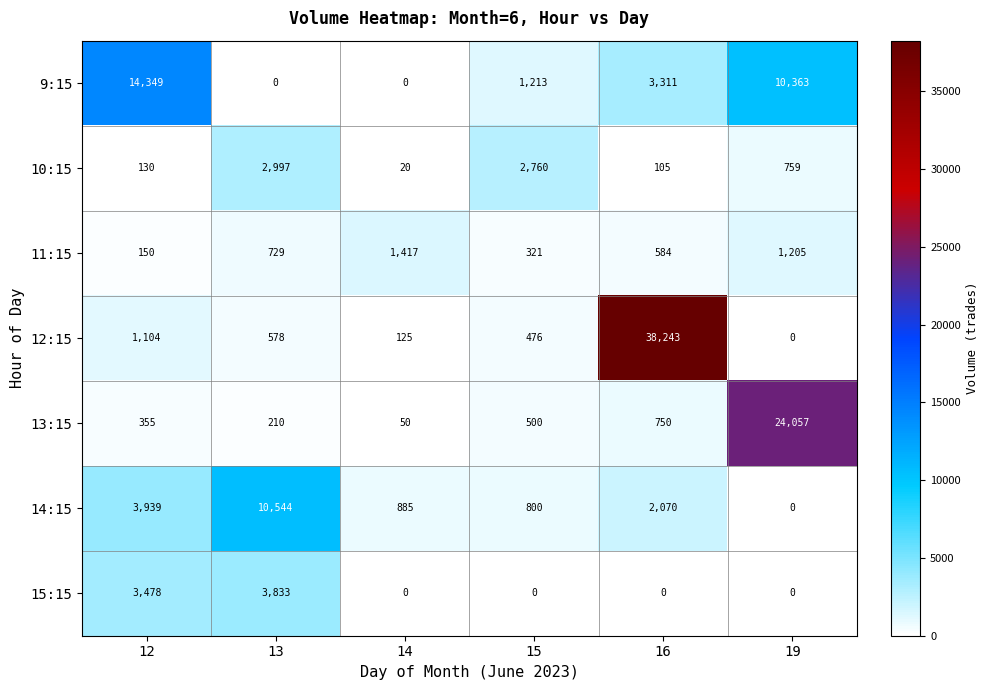

What is the difference between the 14:15 values at 19 and 12?

3939